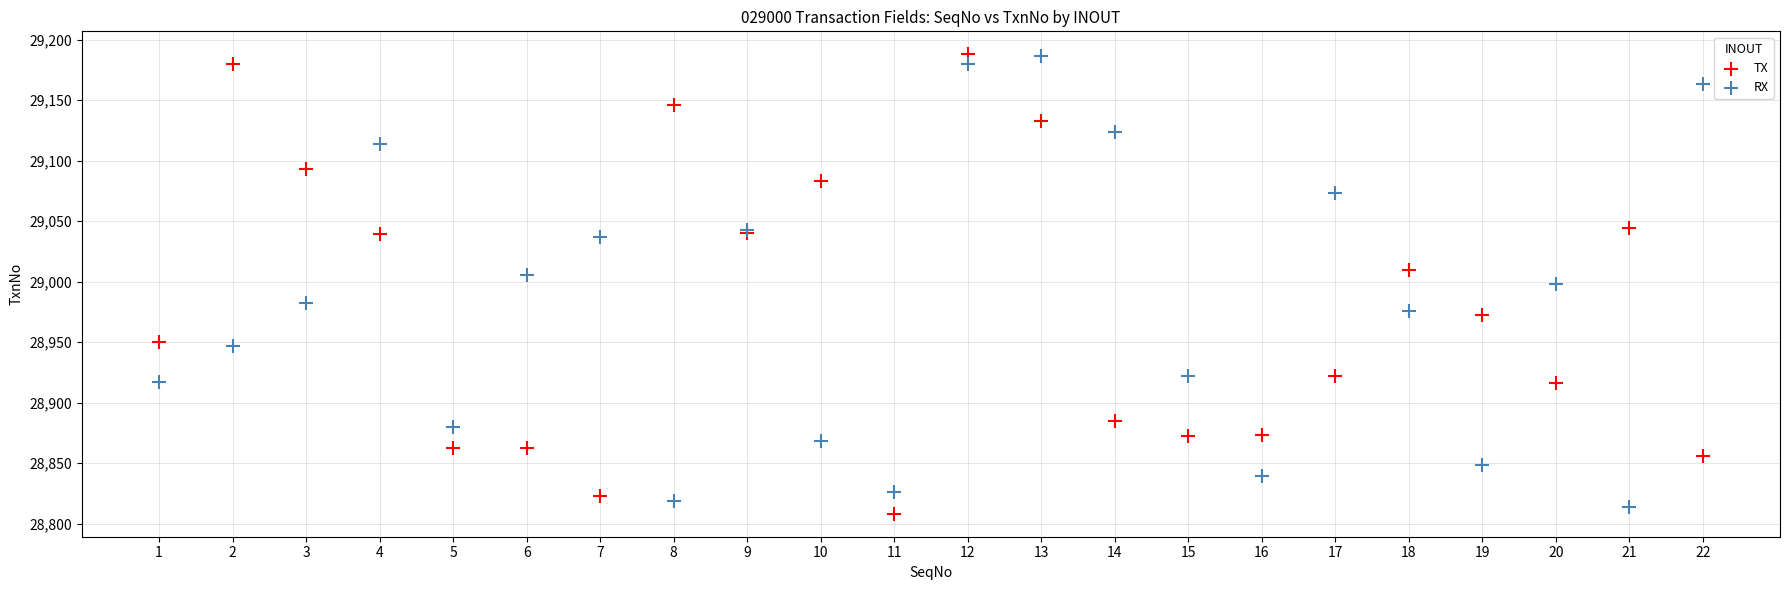

What is the X range (max minus min) for the scatter plot?

21.0